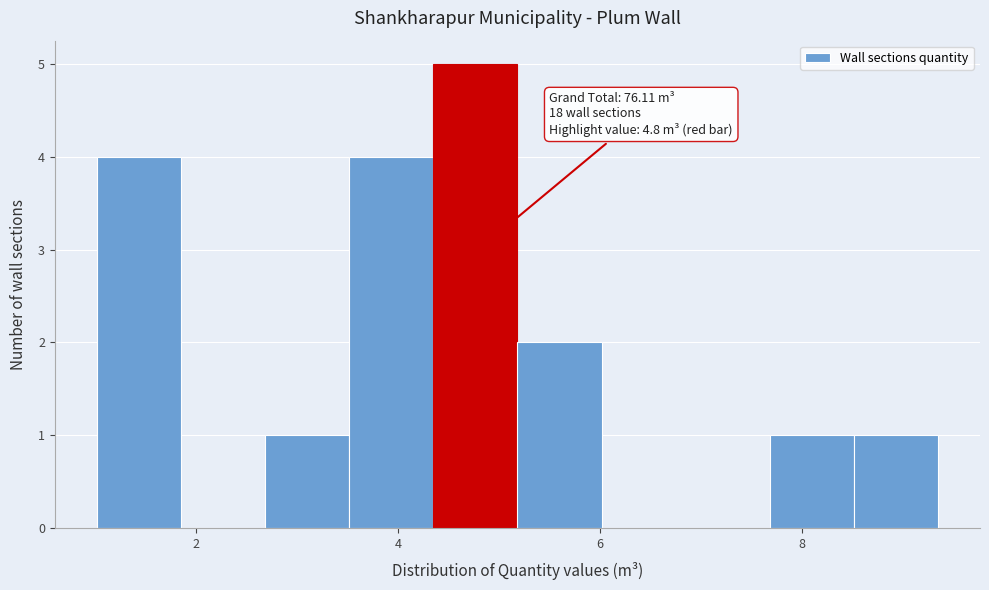

Which range on the x-axis has the tallest bar?

4.4 to 5.2